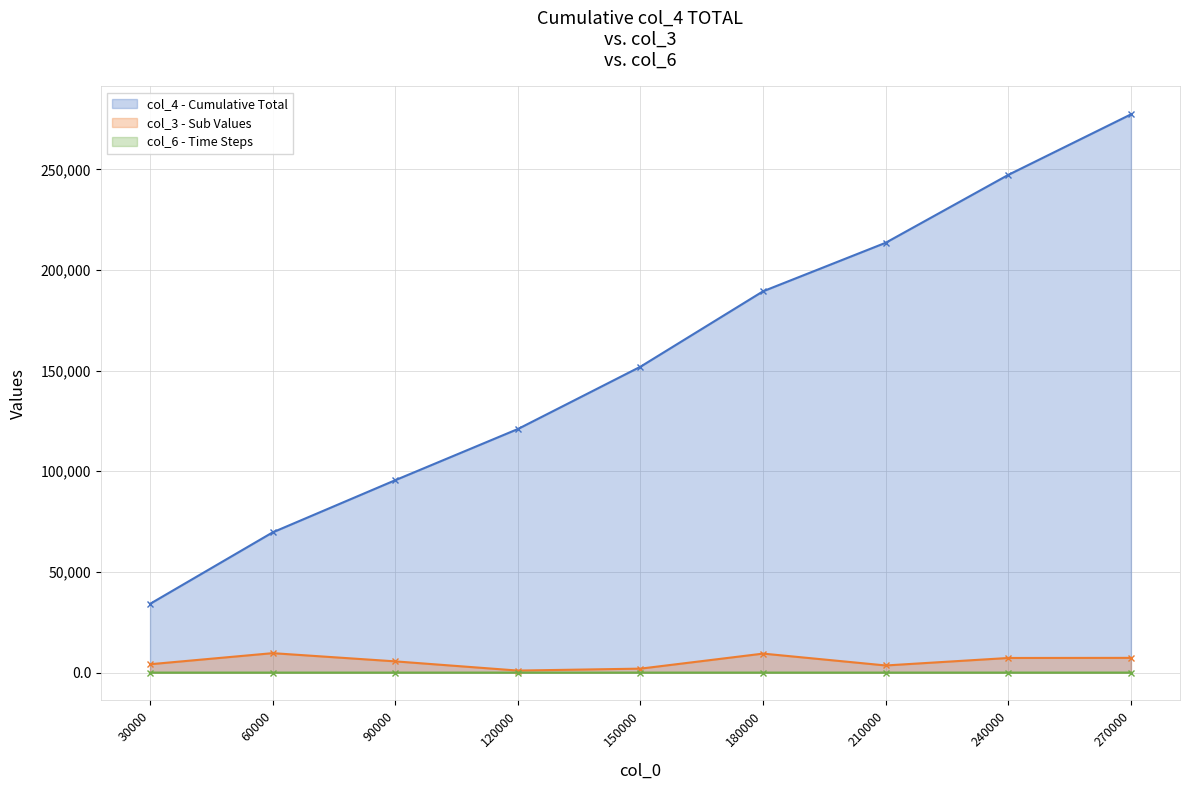

At which label is col_4 closest to 155728?

150000